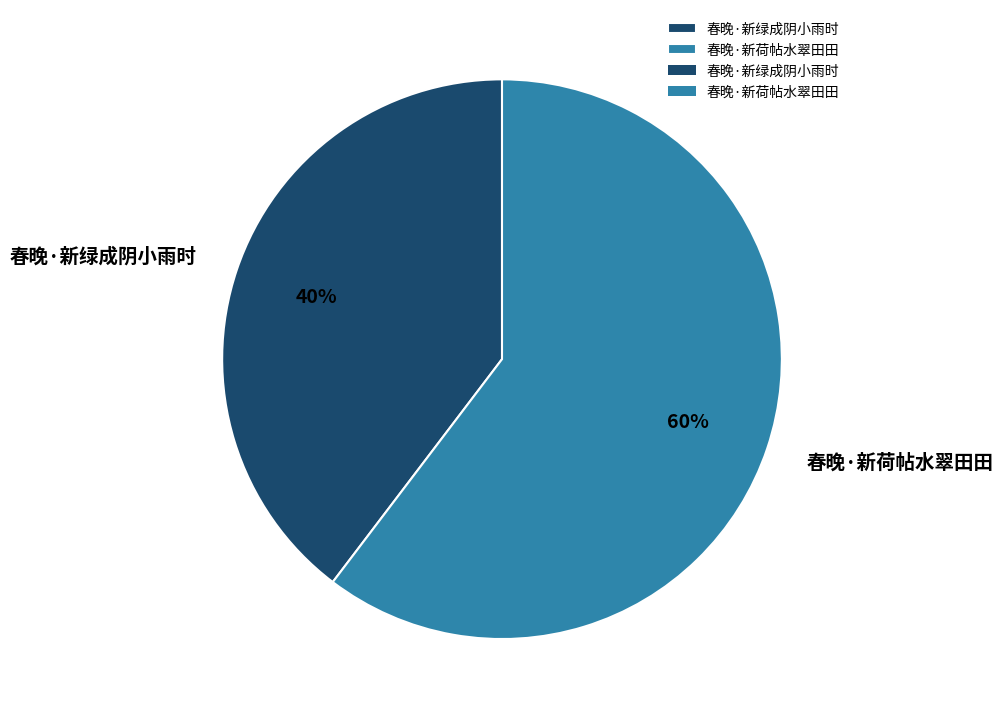

To the nearest percent, what percentage of the pie is 春晚·新荷帖水翠田田?

60%